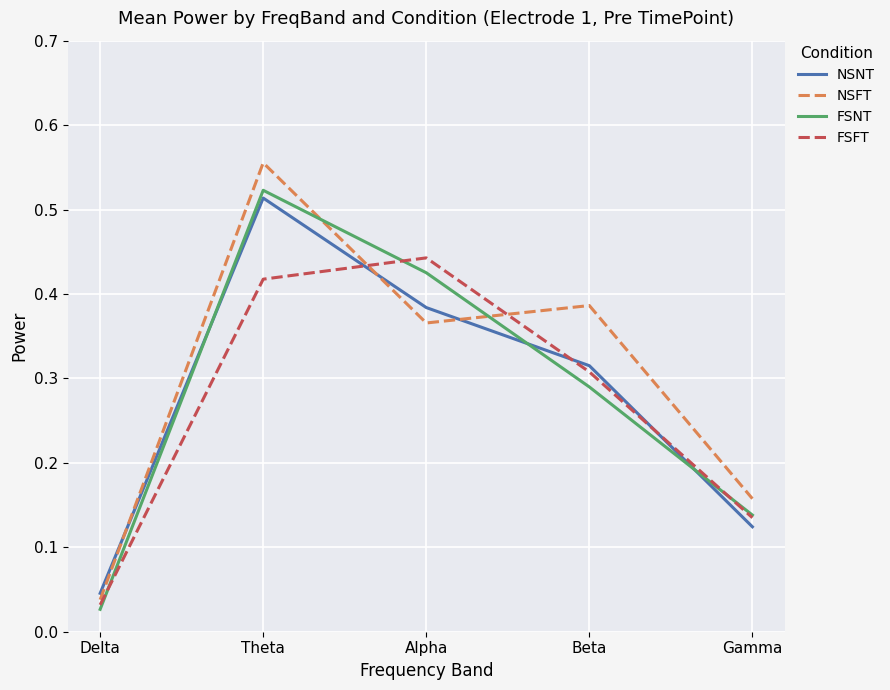

Which series changed the most between Delta and Alpha?

FSFT